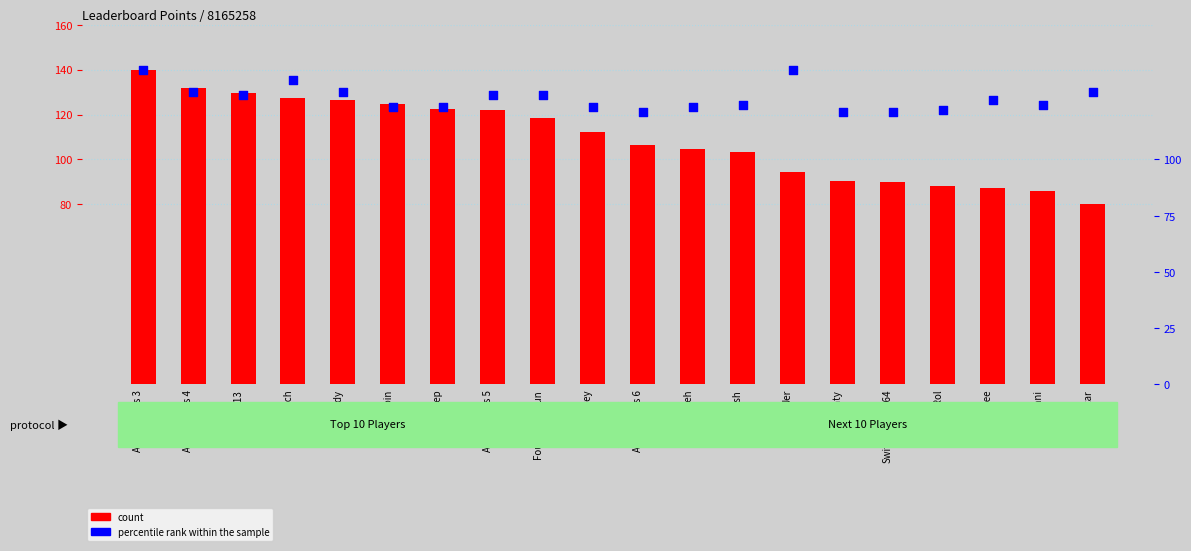

Which series has the widest spread of Y values?

count